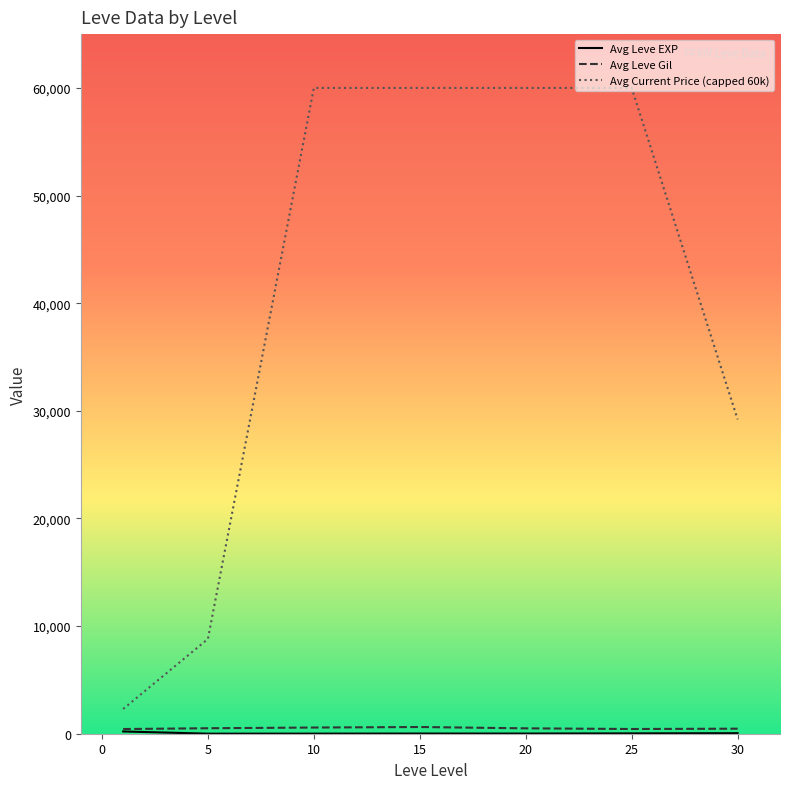

True or false: Avg Leve Gil and Avg Current Price (capped 60k) cross at least once.

False